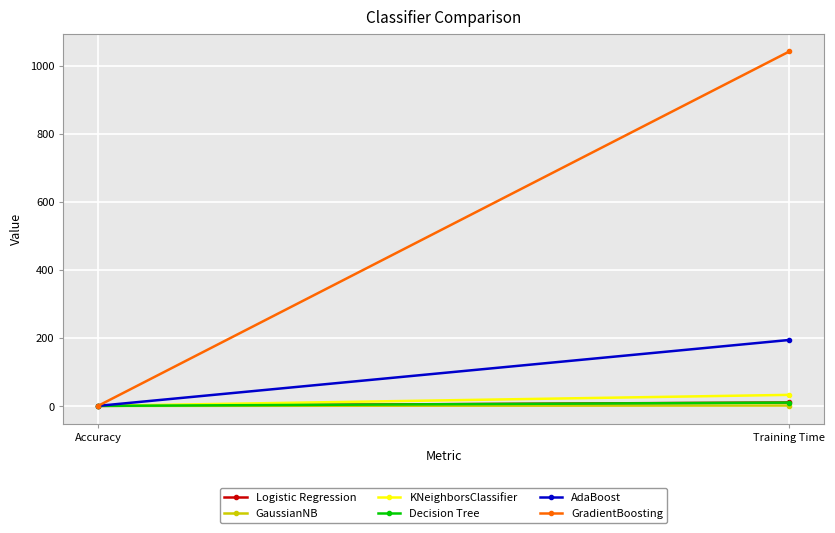

Reading left to right, transcribe all the data shown in this chart.

Logistic Regression: Accuracy=0.7	Training Time=10.8
GaussianNB: Accuracy=0.7	Training Time=1.7
KNeighborsClassifier: Accuracy=0.8	Training Time=33.1
Decision Tree: Accuracy=0.7	Training Time=10.4
AdaBoost: Accuracy=0.7	Training Time=194.5
GradientBoosting: Accuracy=0.7	Training Time=1042.7